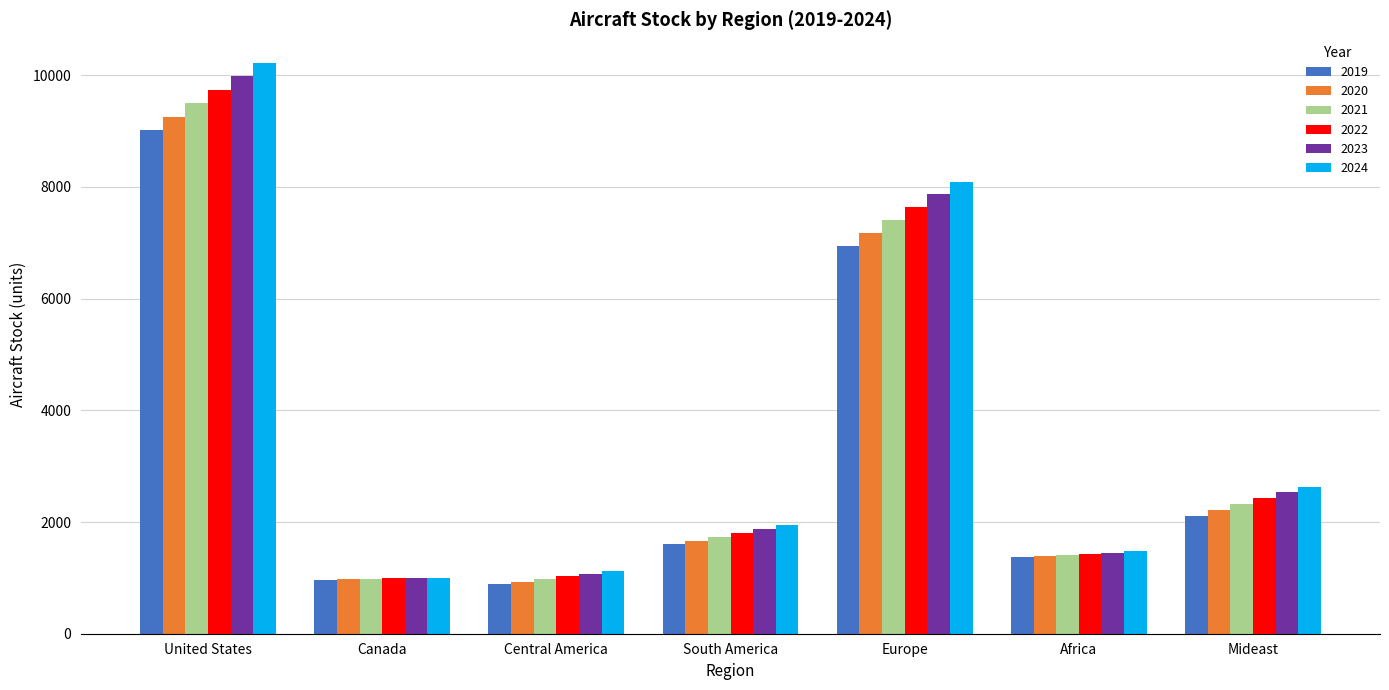

Count the number of data series in this chart.

6